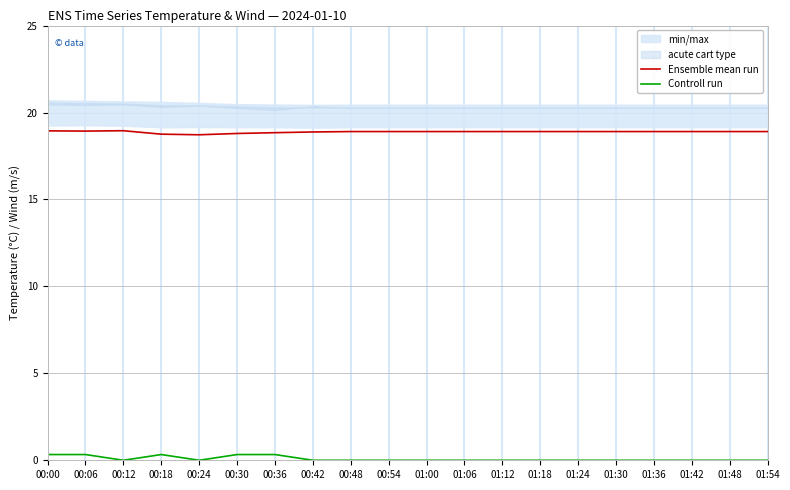

The value of Ensemble mean run at 00:36 is 18.8. True or false?

True